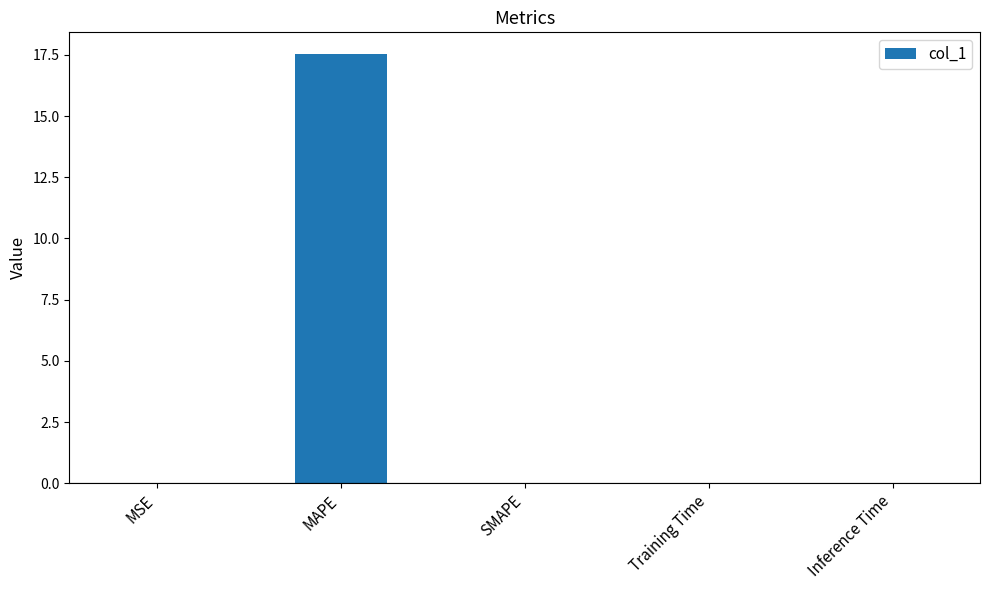

How many categories are shown in the chart?

5